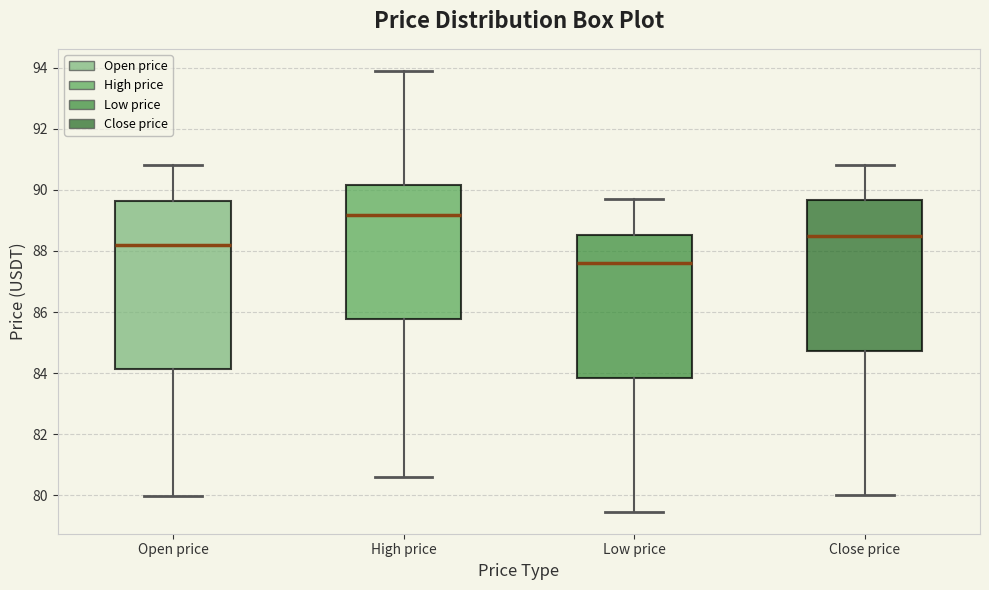

Where is the upper edge of the box for High price on the y-axis? The values are not printed on the chart, so give them approximately, as read against the axis.

90.2